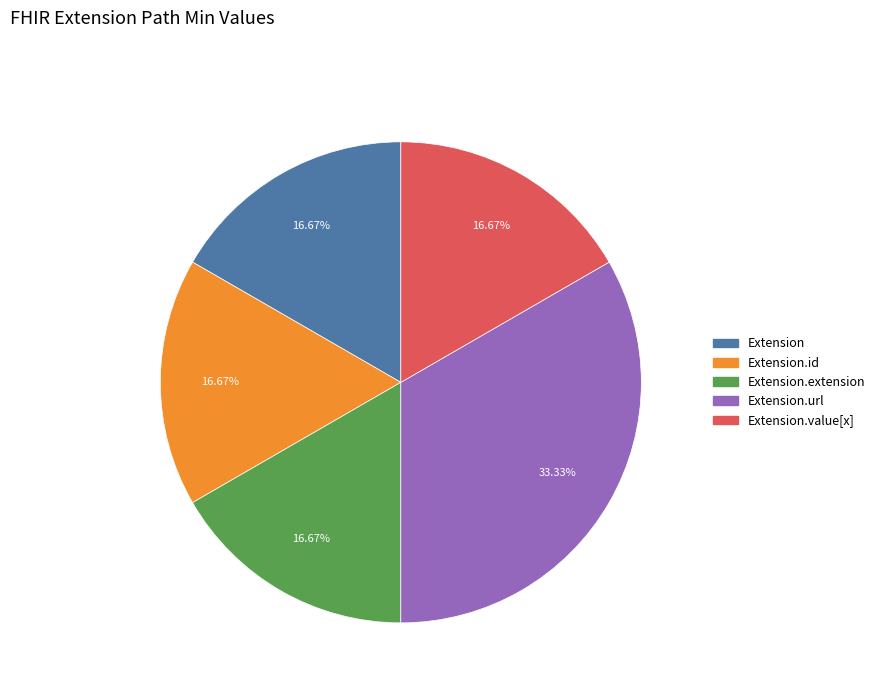

Is there any slice that represents more than half of the pie?

No